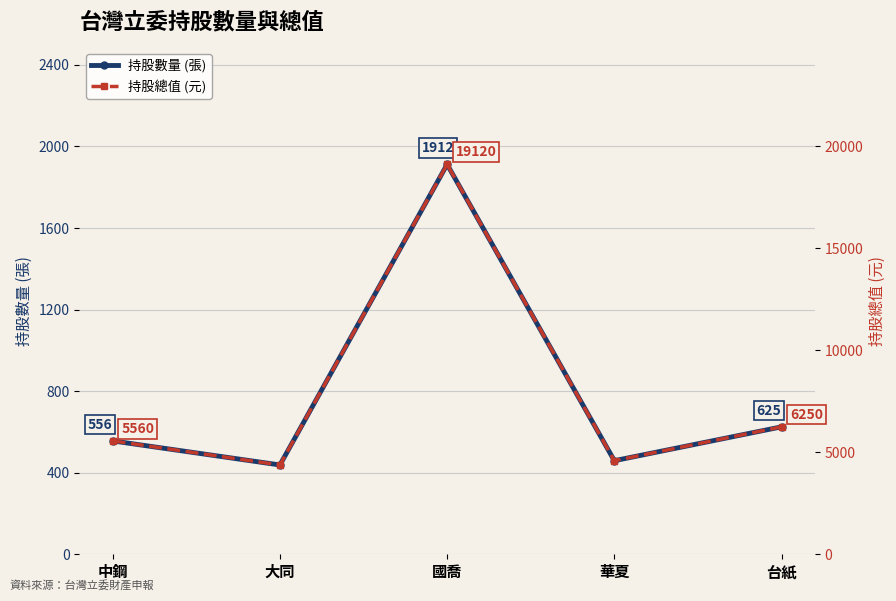

Which has a higher value, 國喬 or 台紙?

國喬